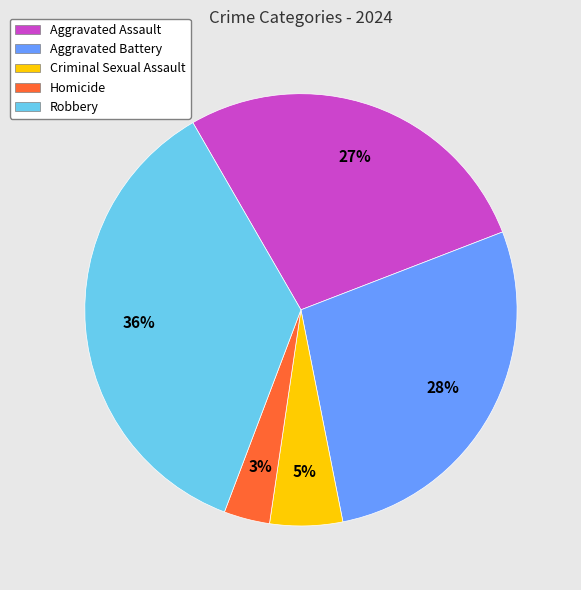

Between Aggravated Assault and Homicide, which is larger?

Aggravated Assault